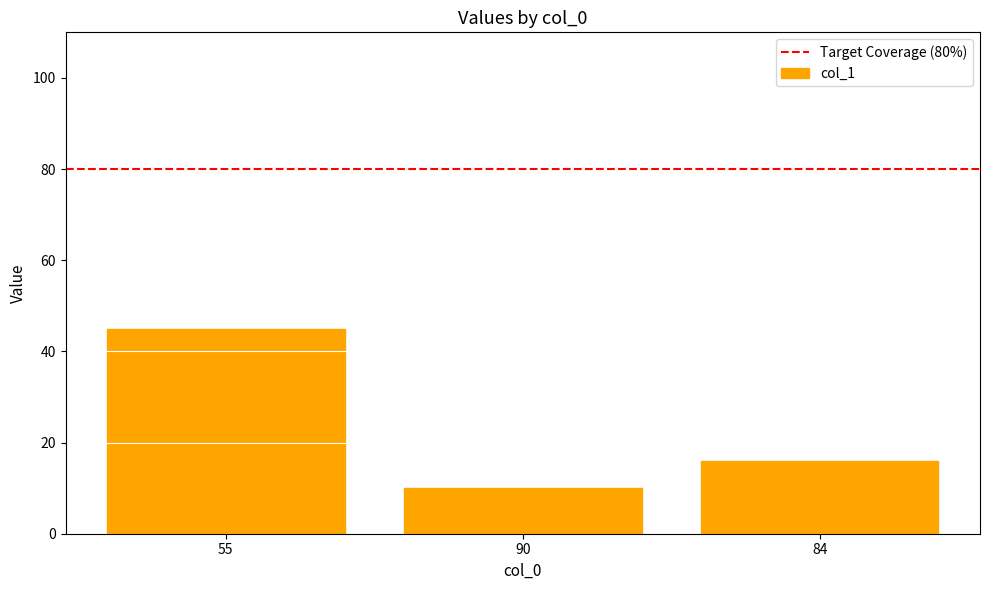

What is the maximum value shown in the chart?

45